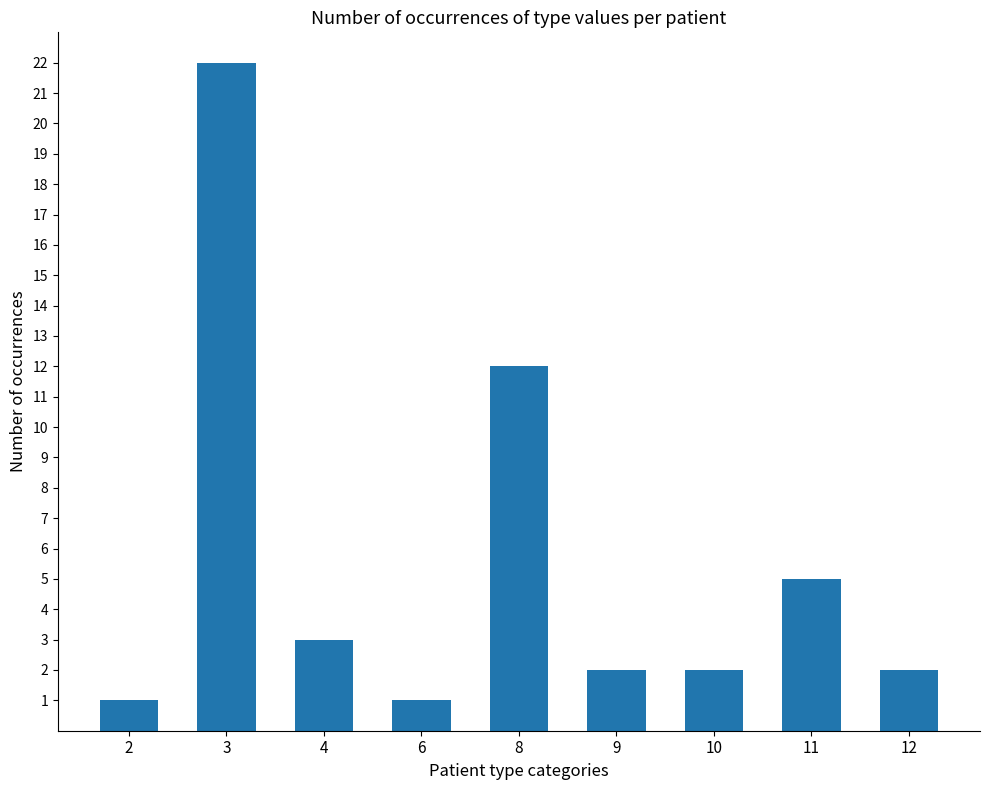

Does the chart contain stacked bars?

No